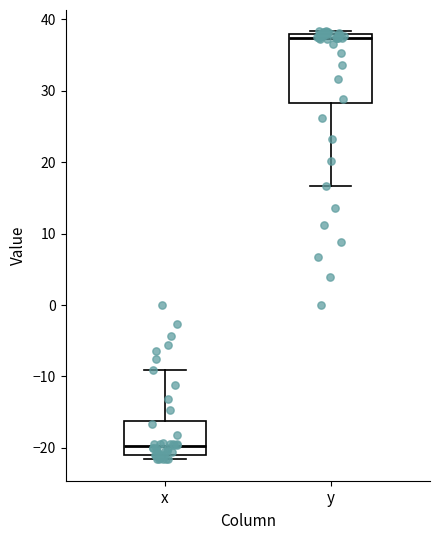

Which box's median line is the highest?

y